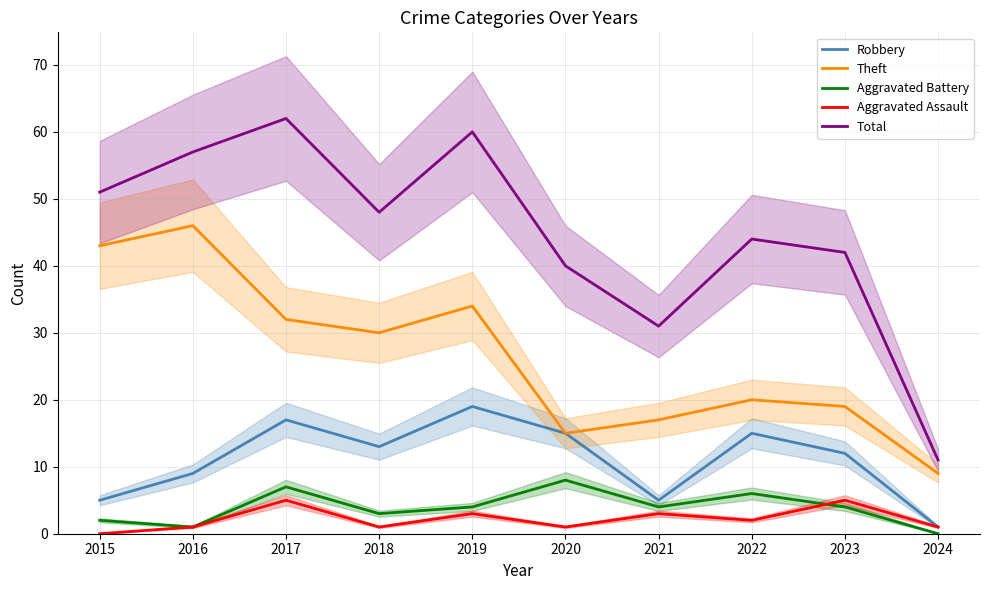

Which series changed the most between 2021 and 2023?

Total